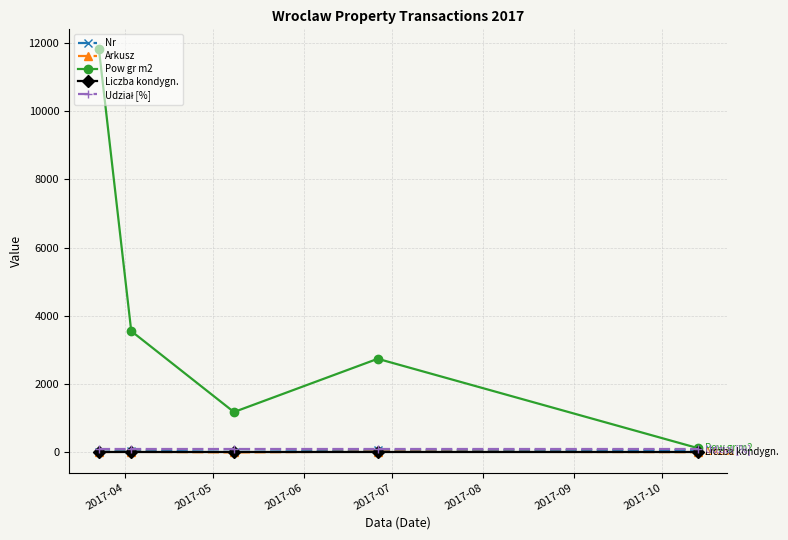

True or false: Pow gr m2 and Arkusz cross at least once.

False